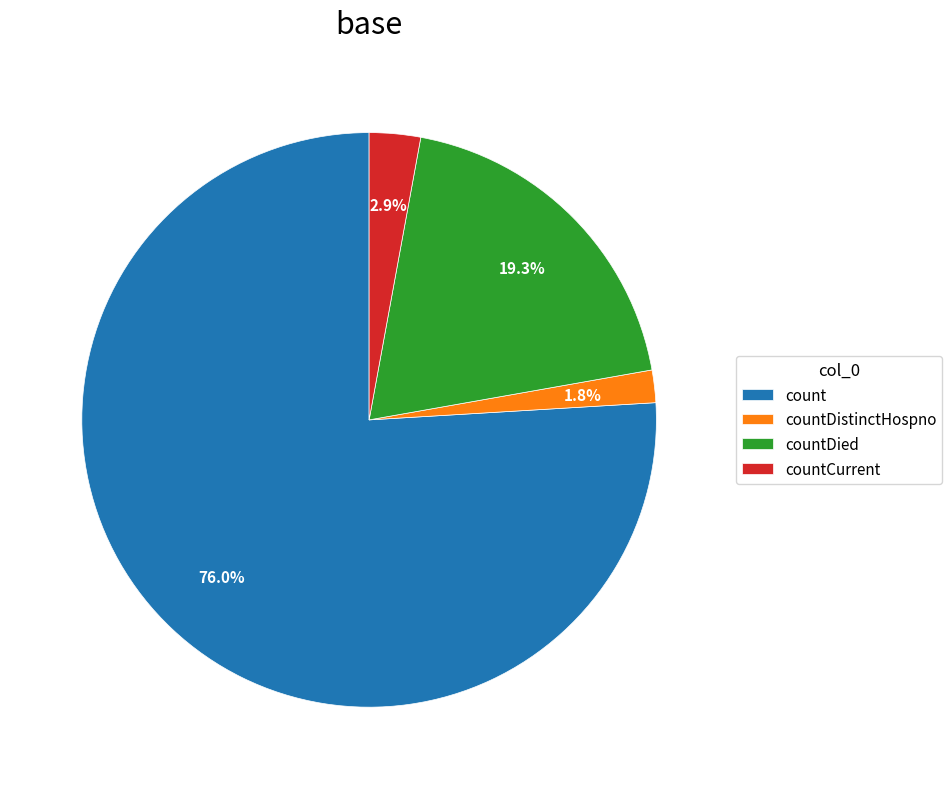

Which category has the smallest portion of the pie?

countDistinctHospno